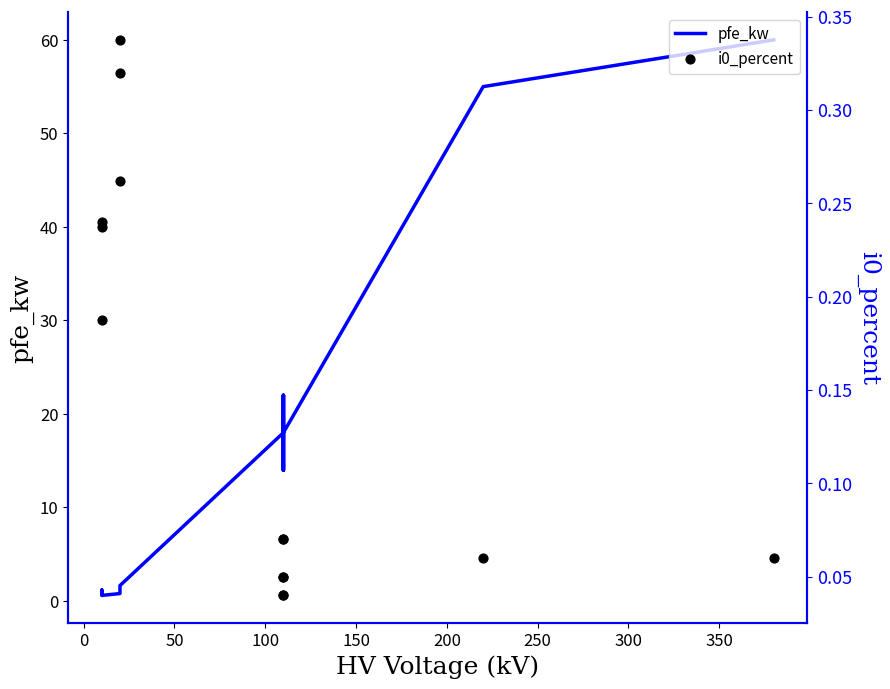

Which series has the largest Y range (max minus min)?

pfe_kw